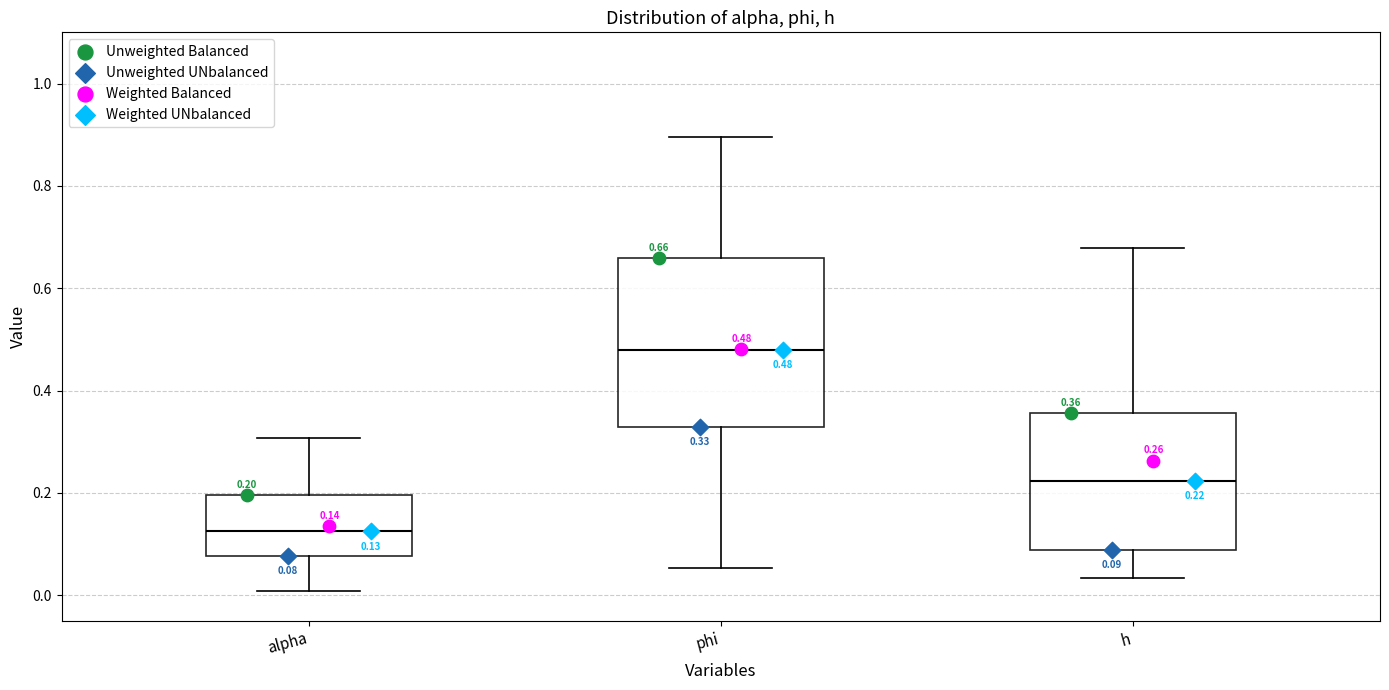

Which box has the highest median line?

phi